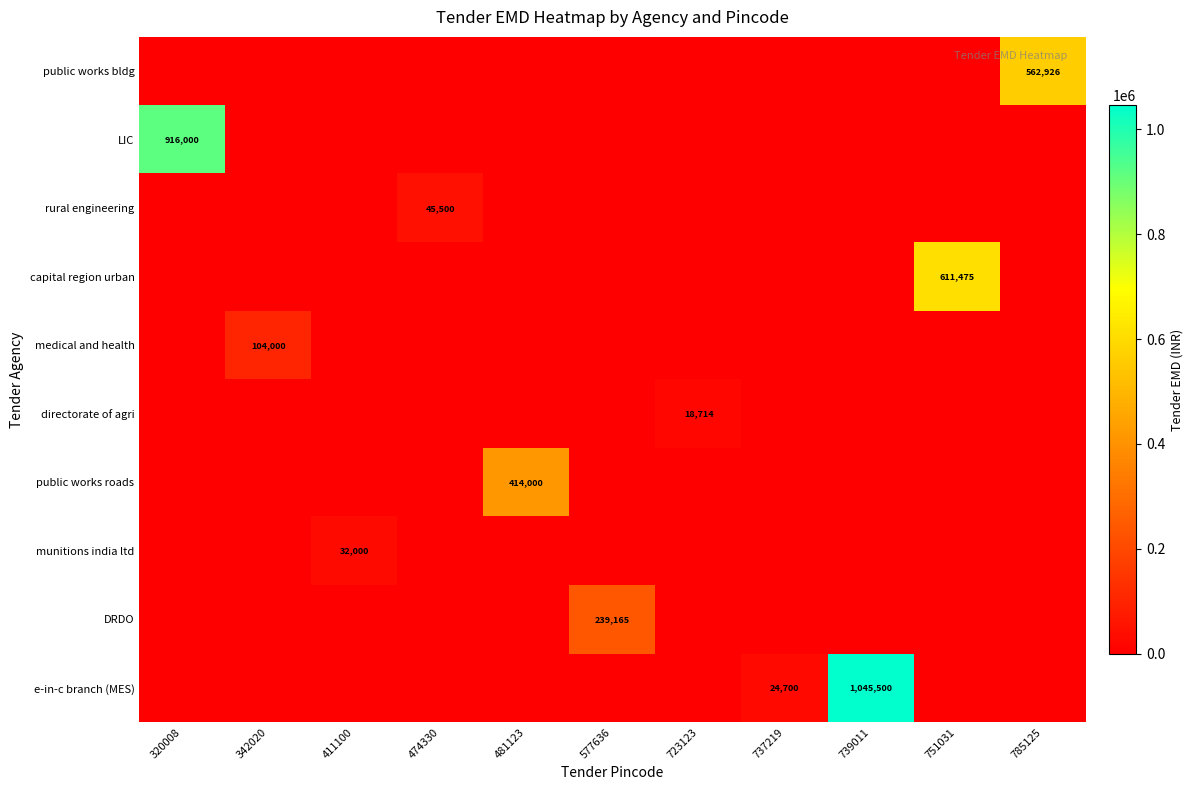

At which category is the sum across all series the highest?

739011